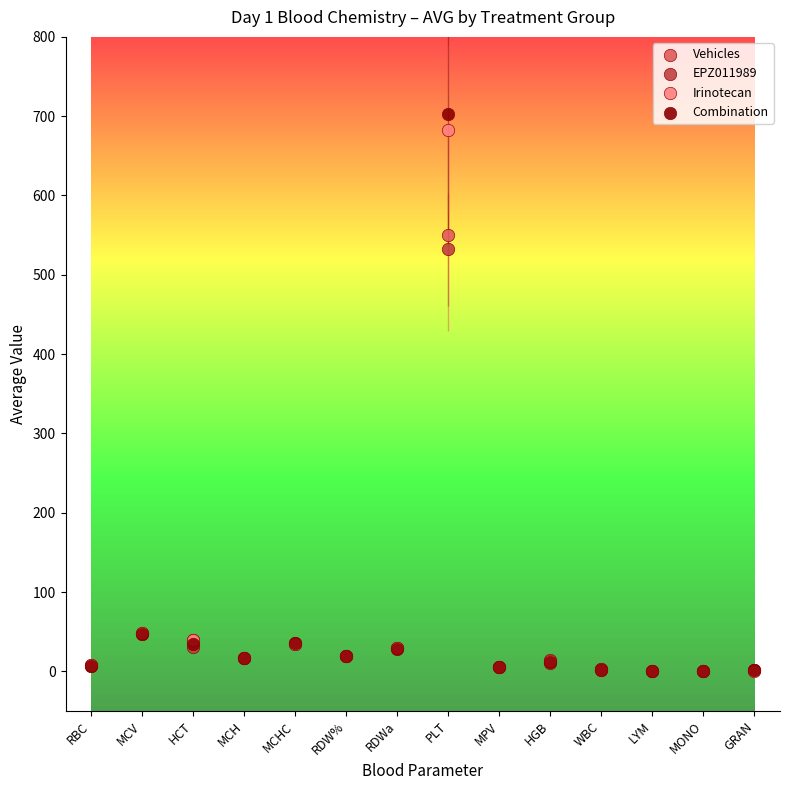

Across all series, what Y value is closest to 351?

532.0